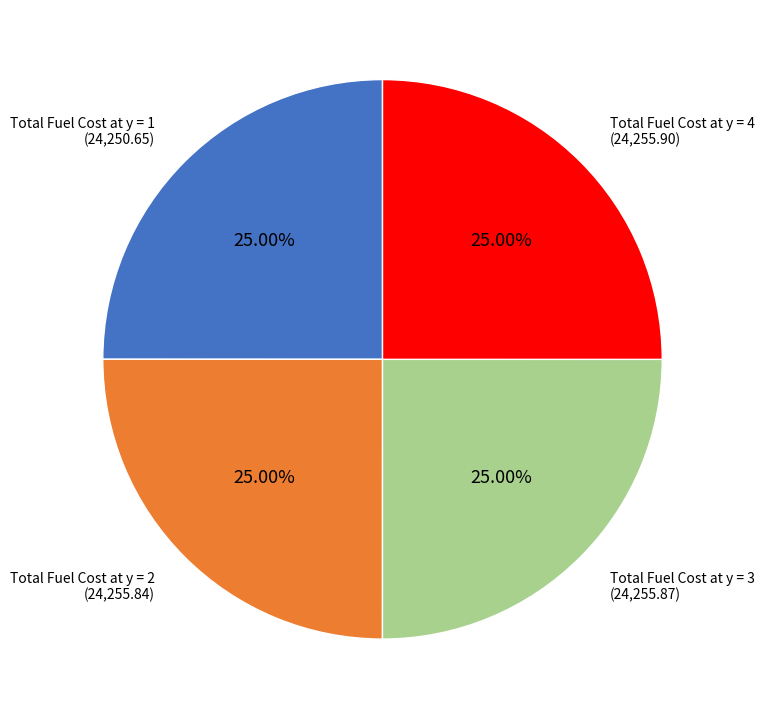

How many segments does this pie chart have?

4